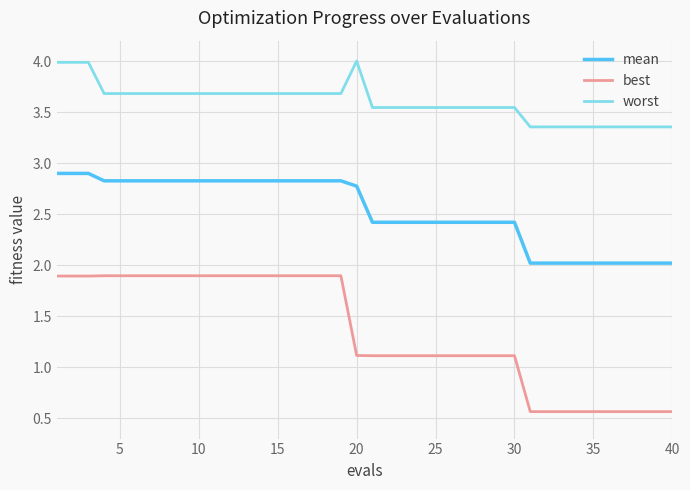

Rank the series by their average value, from lowest to highest.

best, mean, worst